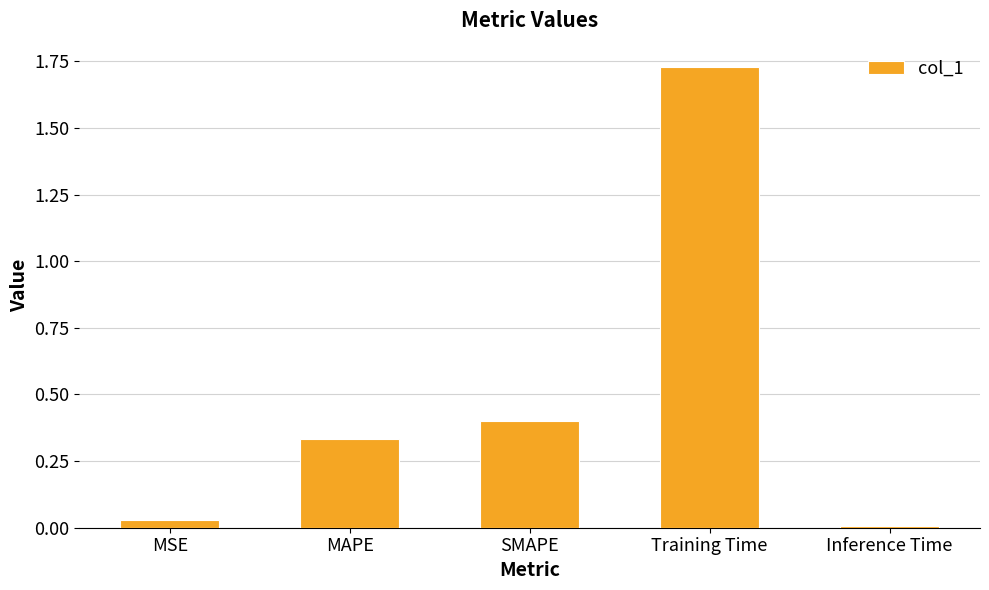

The value at Inference Time is 0.0. True or false?

True